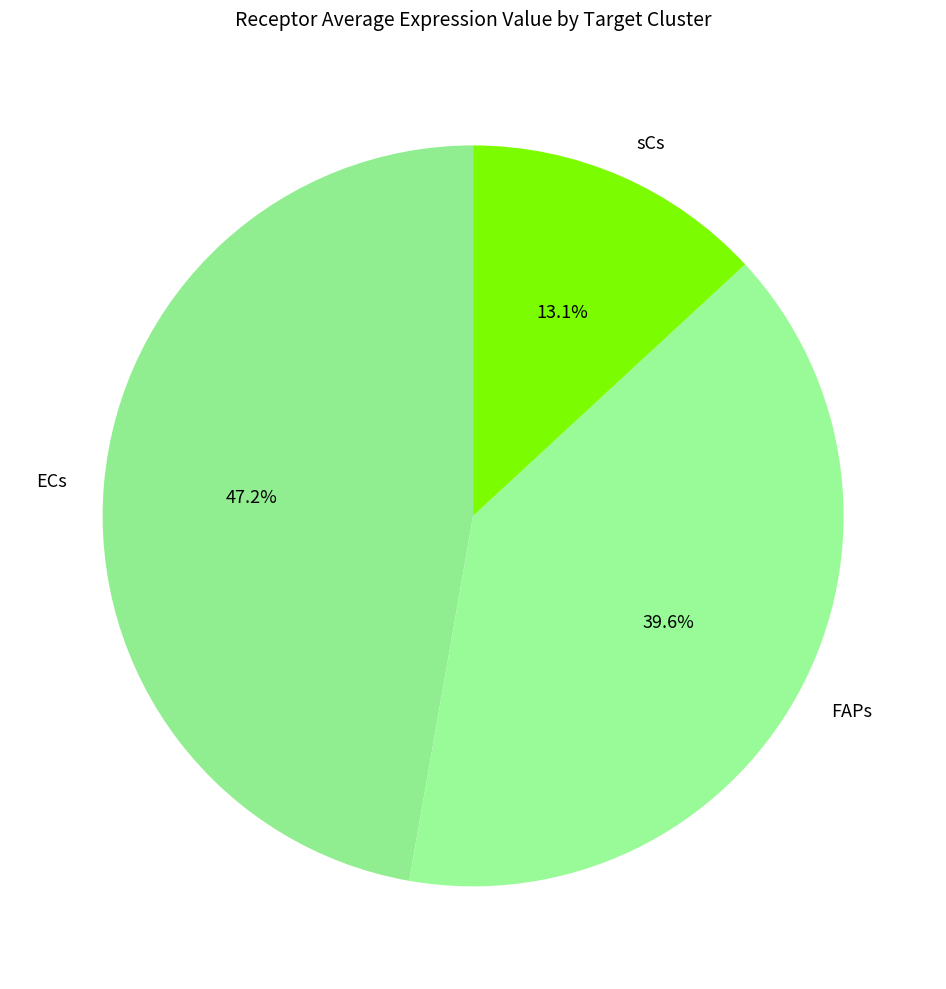

Which category has the smallest portion of the pie?

sCs